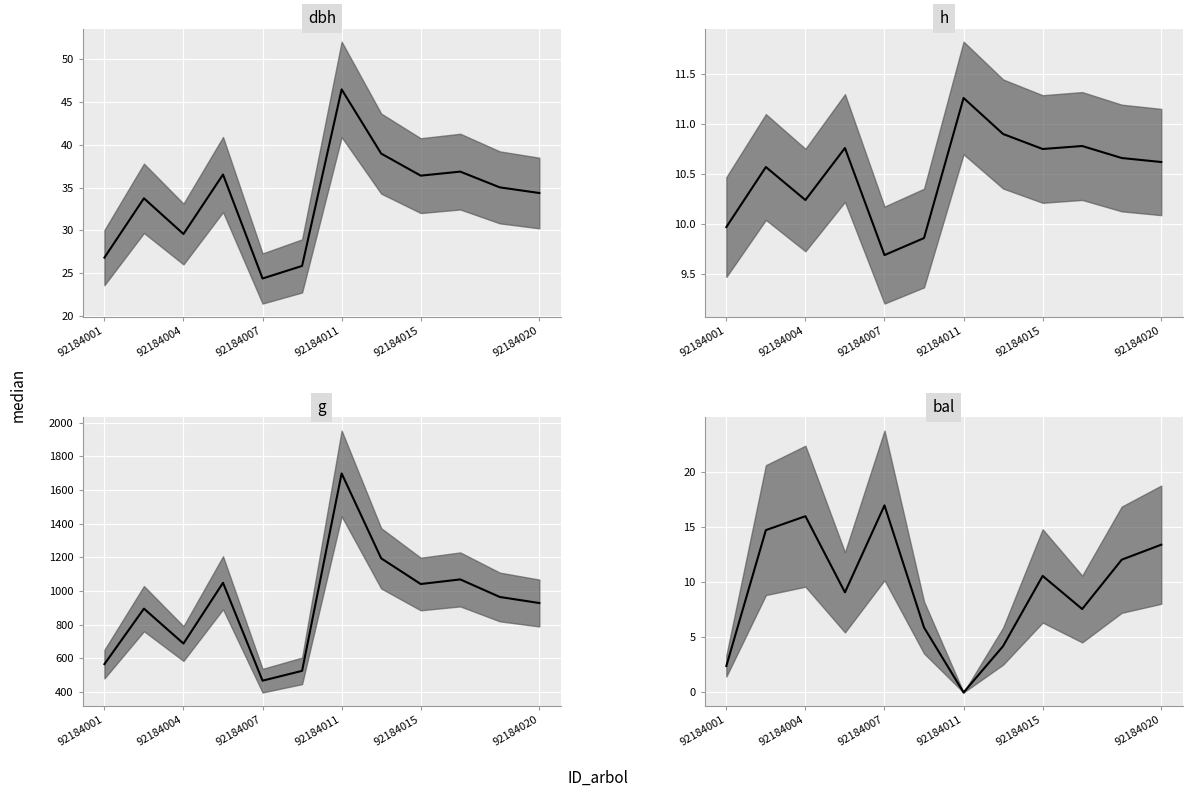

How many lines are shown in the chart?

4